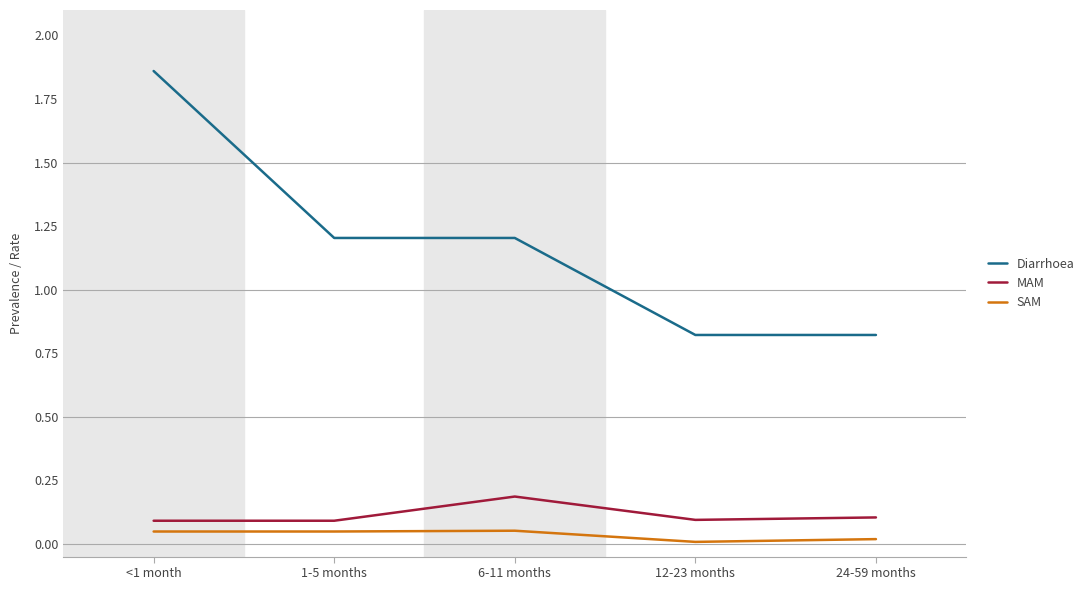

Does the chart display data point markers on the line(s)?

No